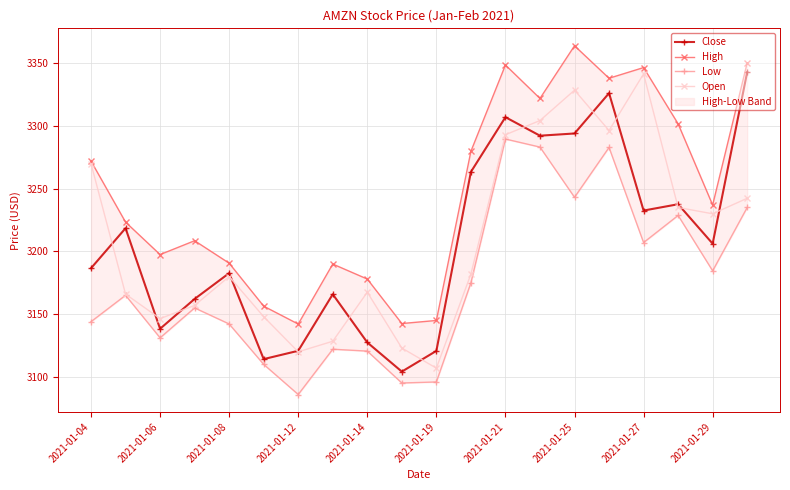

Where is the first local minimum for Open?

2021-01-06